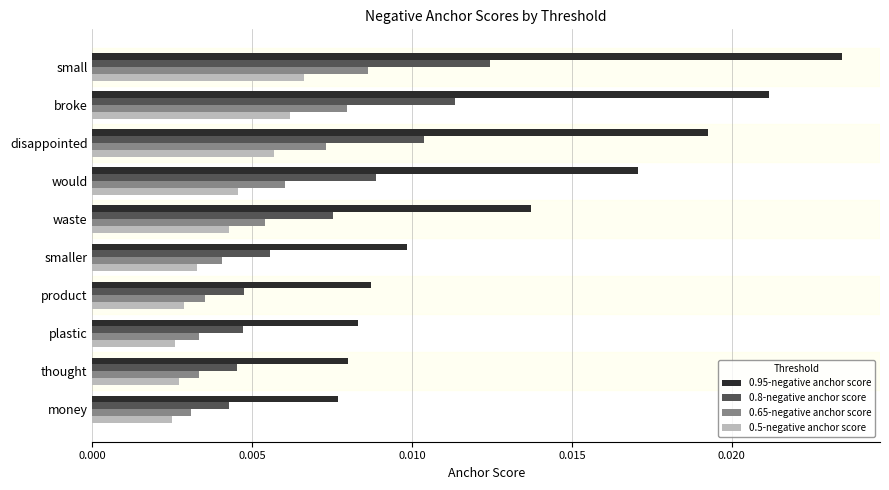

Count the number of categories in the chart.

10